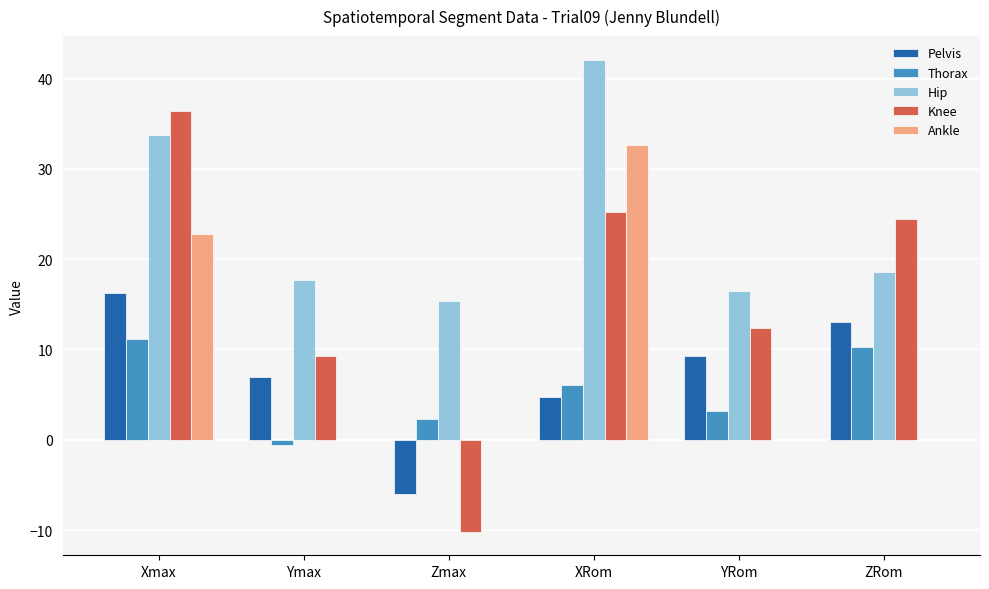

Read the Knee value at Ymax.

9.2